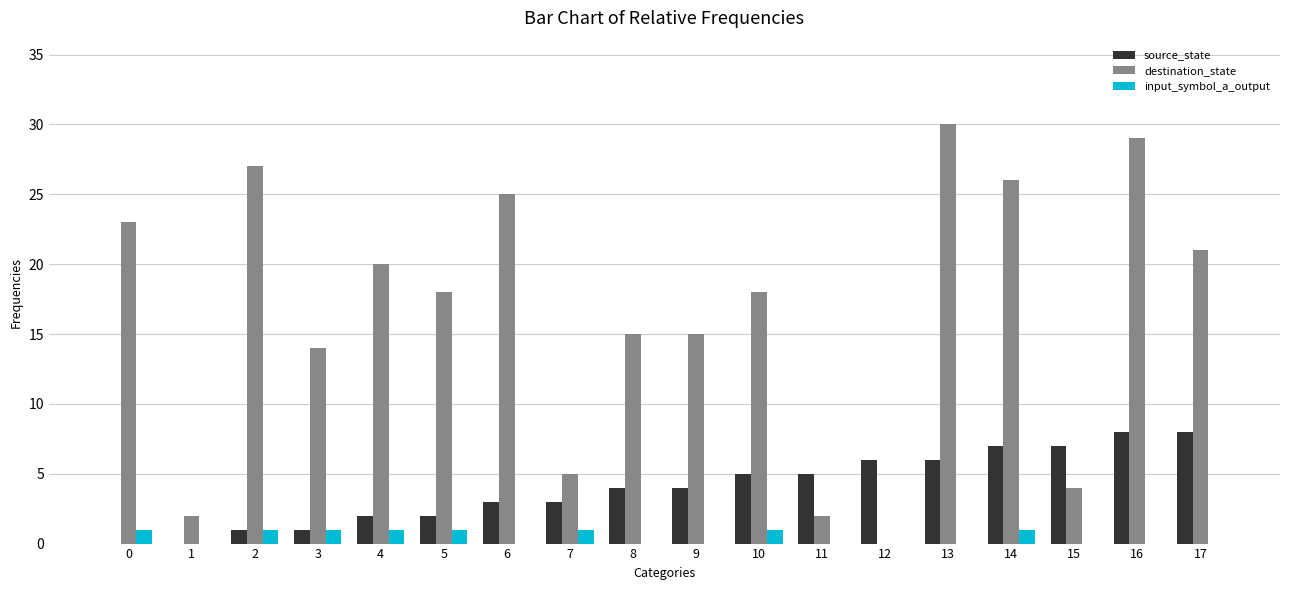

Which label corresponds to the largest value in the chart?

13